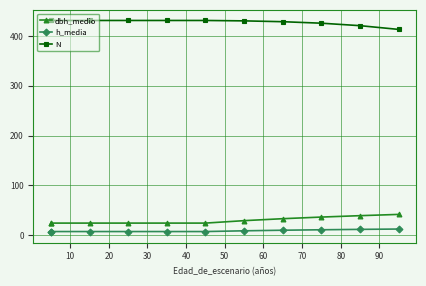

How many lines are shown in the chart?

3